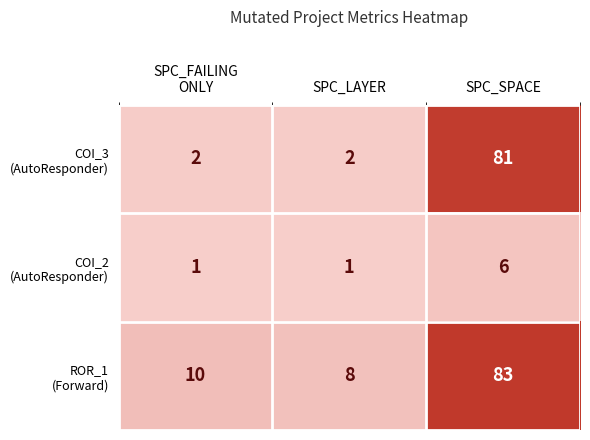

What is the total value across all series at SPC_SPACE?

170